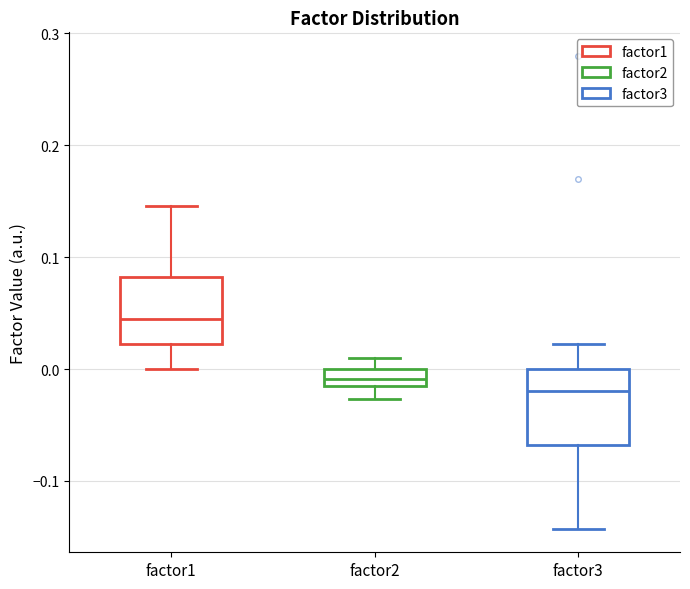

Where does the median line of the box for factor3 sit on the y-axis? The values are not printed on the chart, so give them approximately, as read against the axis.

-0.02